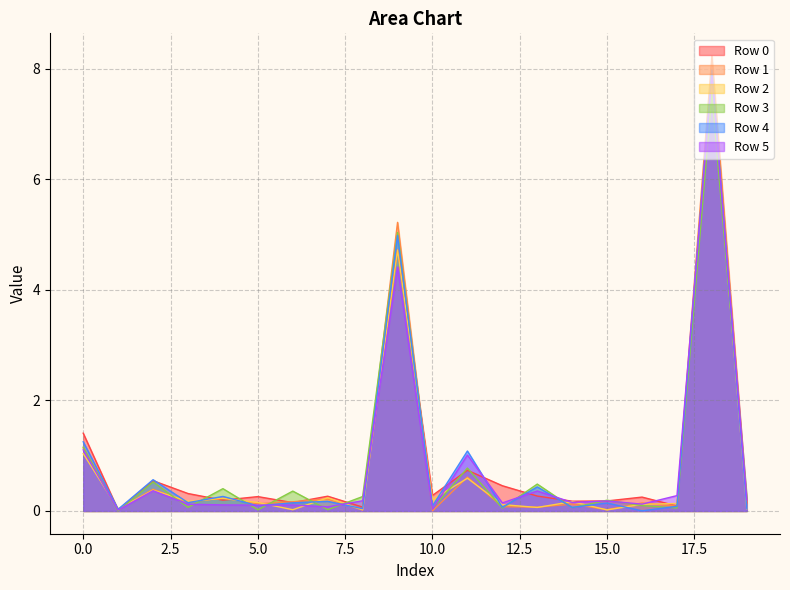

At which category is the sum across all series the highest?

18